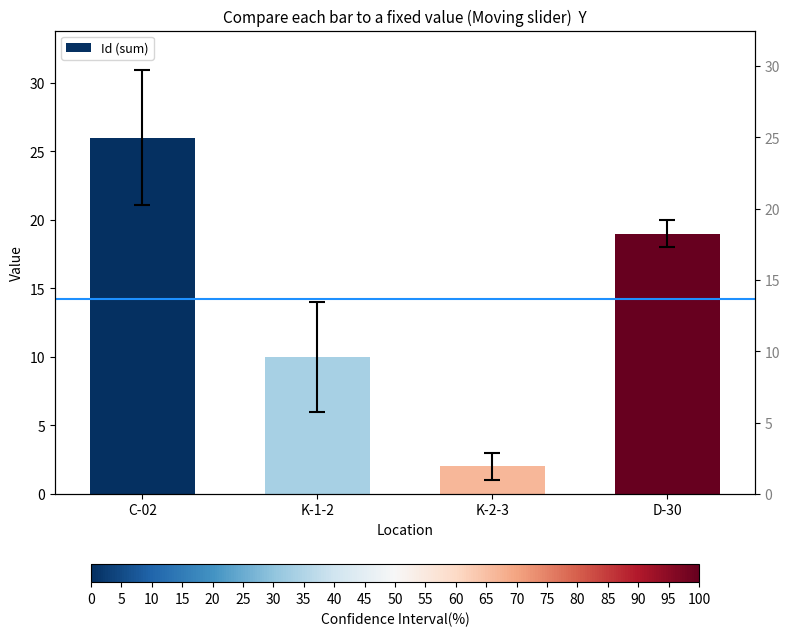

What is the average value?

14